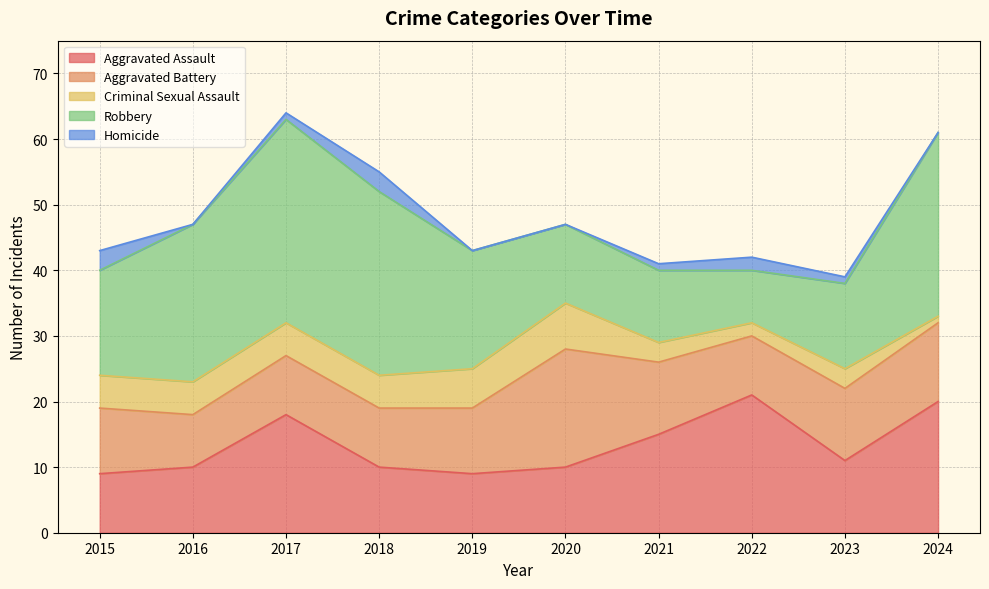

Which label corresponds to the smallest value in the chart?

2016